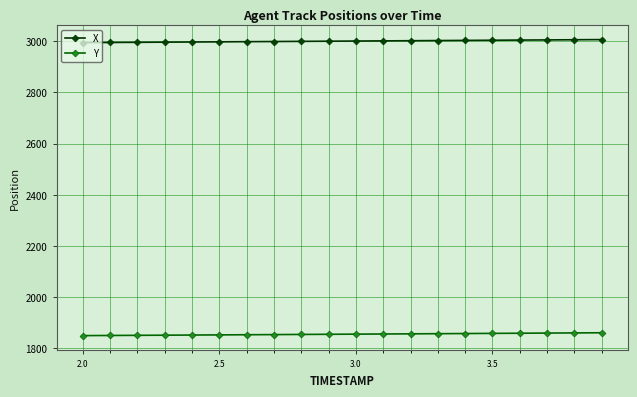

True or false: X and Y intersect in this chart.

False